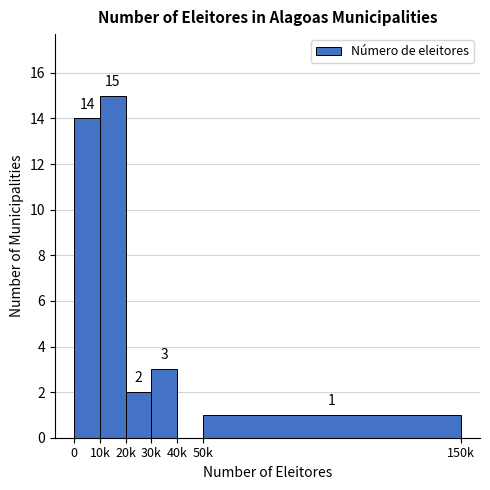

Reading right to left, extract all data points from this chart.

50k=1	40k=0	30k=3	20k=2	10k=15	0=14